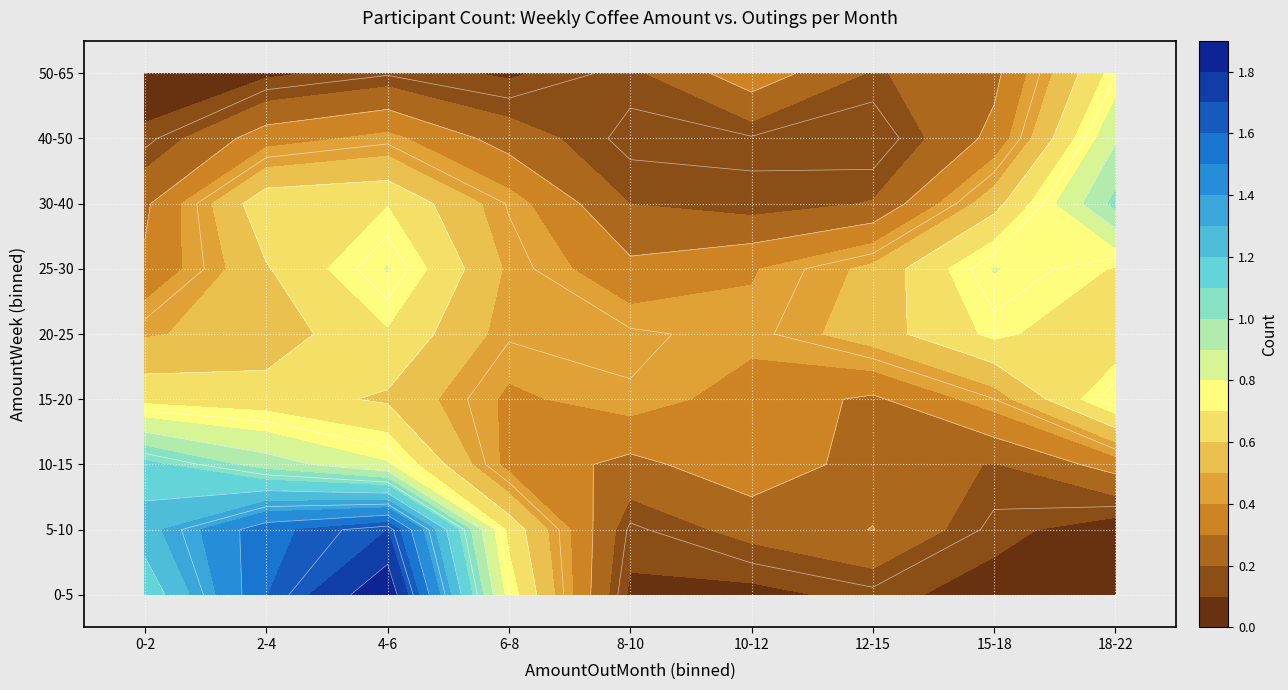

How many distinct data groups are displayed?

9